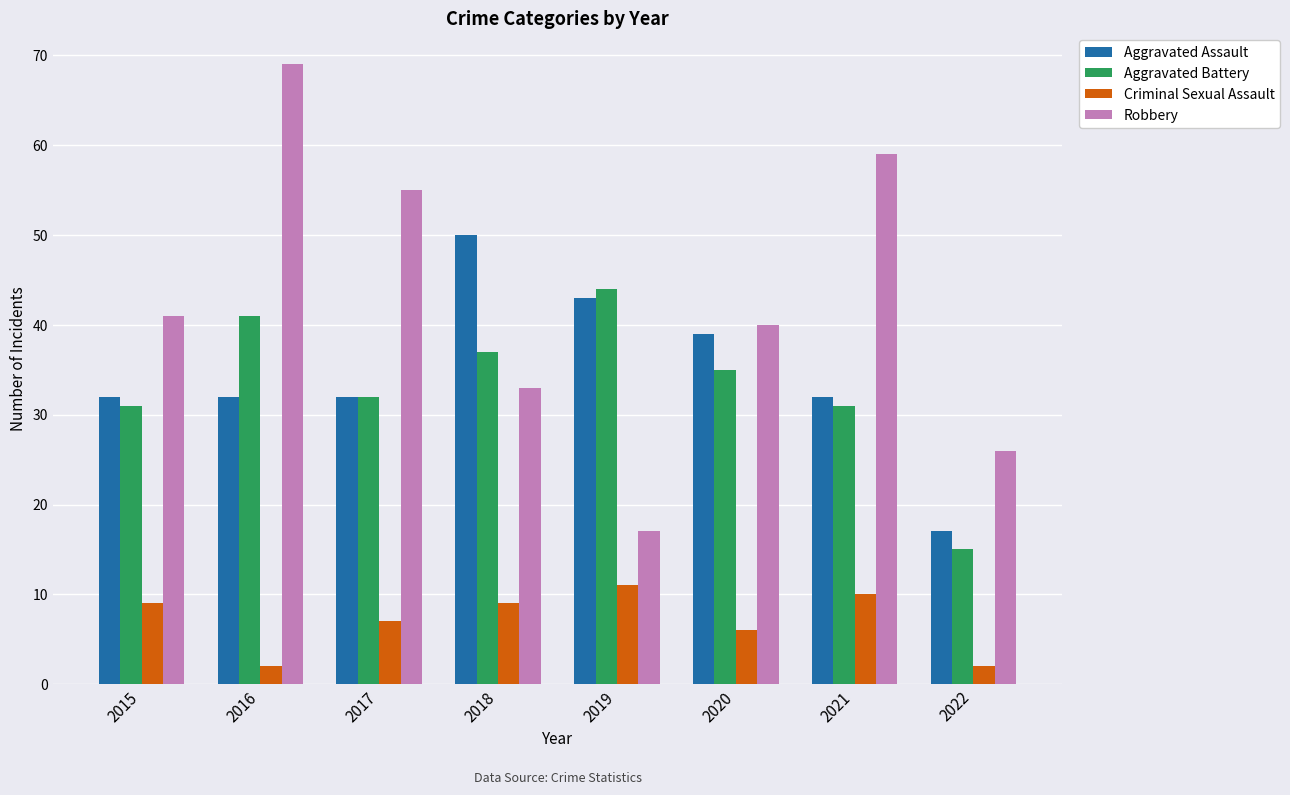

Between 2017 and 2022, which series saw the biggest shift?

Robbery